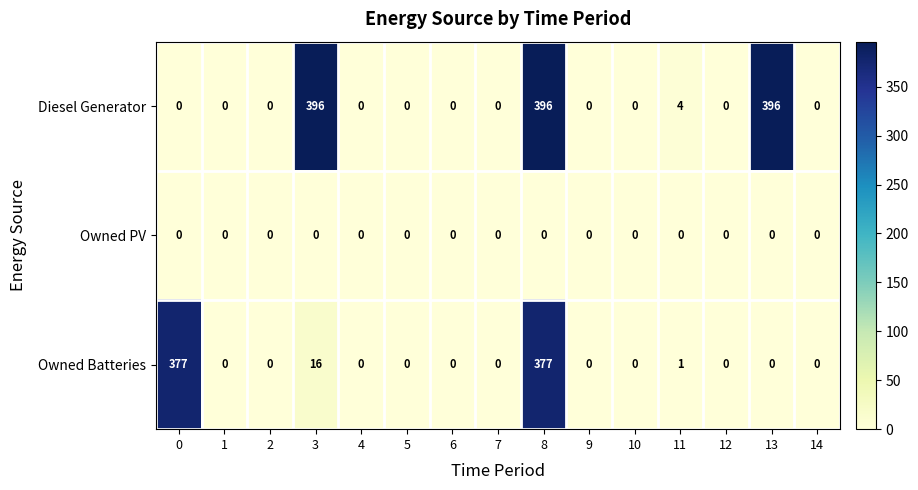

Where is Diesel Generator nearest to the value 198?

11